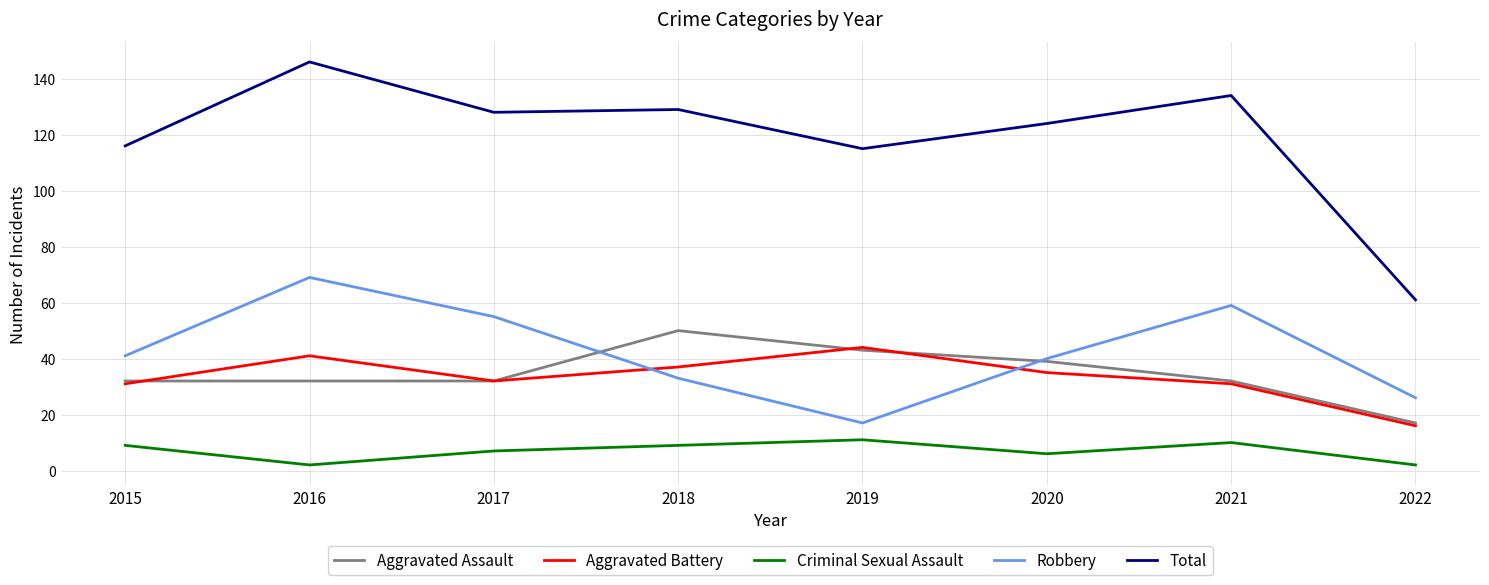

Is it true that Total equals 214 at 2018?

False